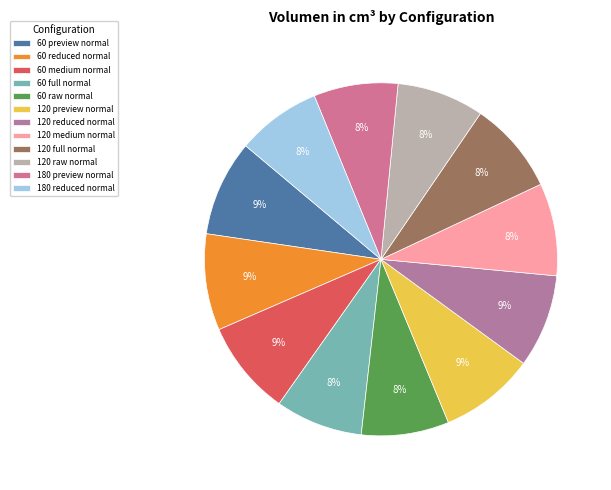

What percentage is the 120 reduced normal slice, to the nearest percent?

9%